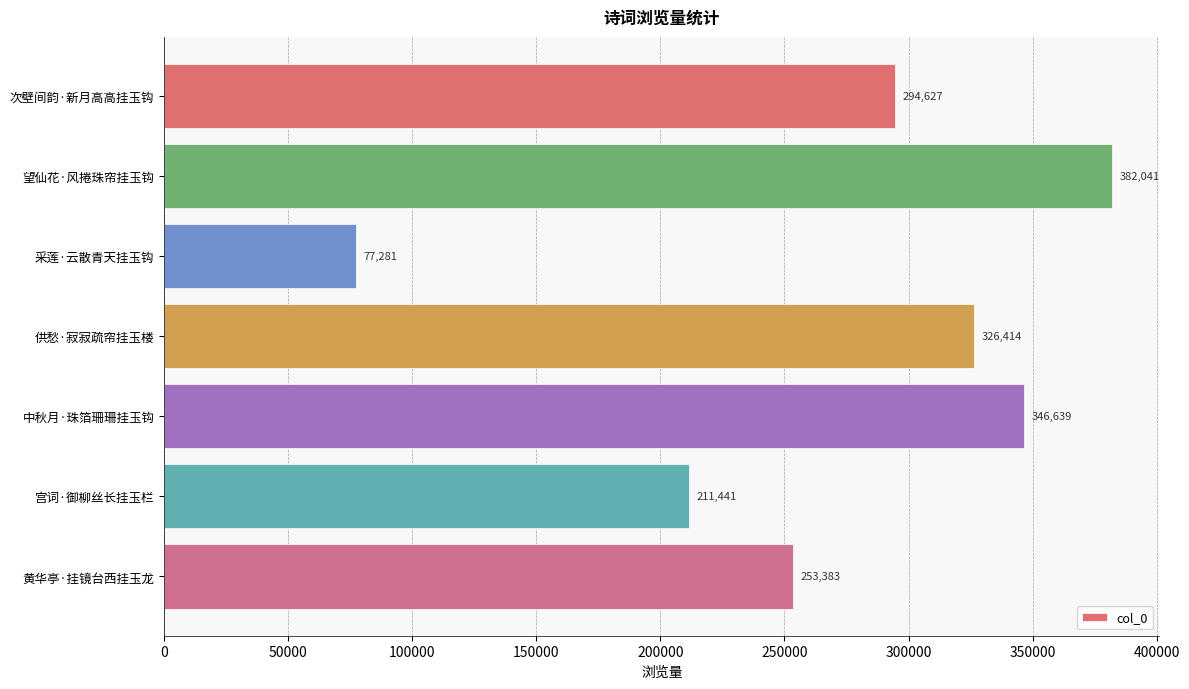

What is the smallest value displayed?

77281